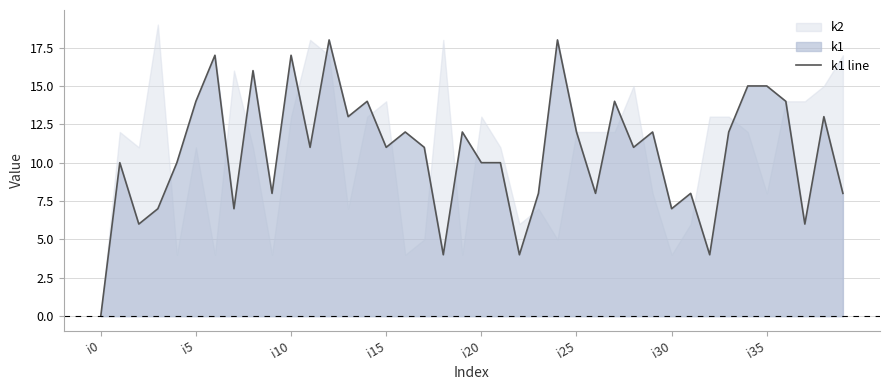

What is the average value?

11